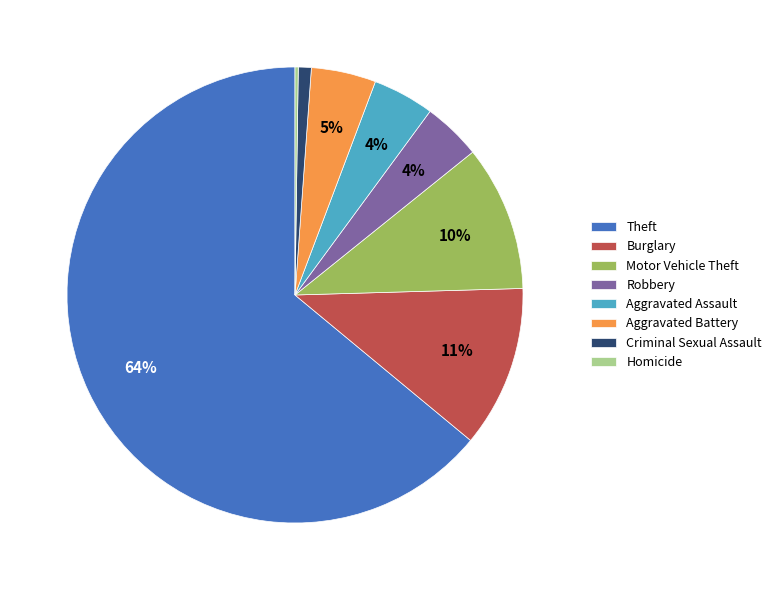

Approximately how many times larger is the value at Motor Vehicle Theft compared to Burglary?

0.9